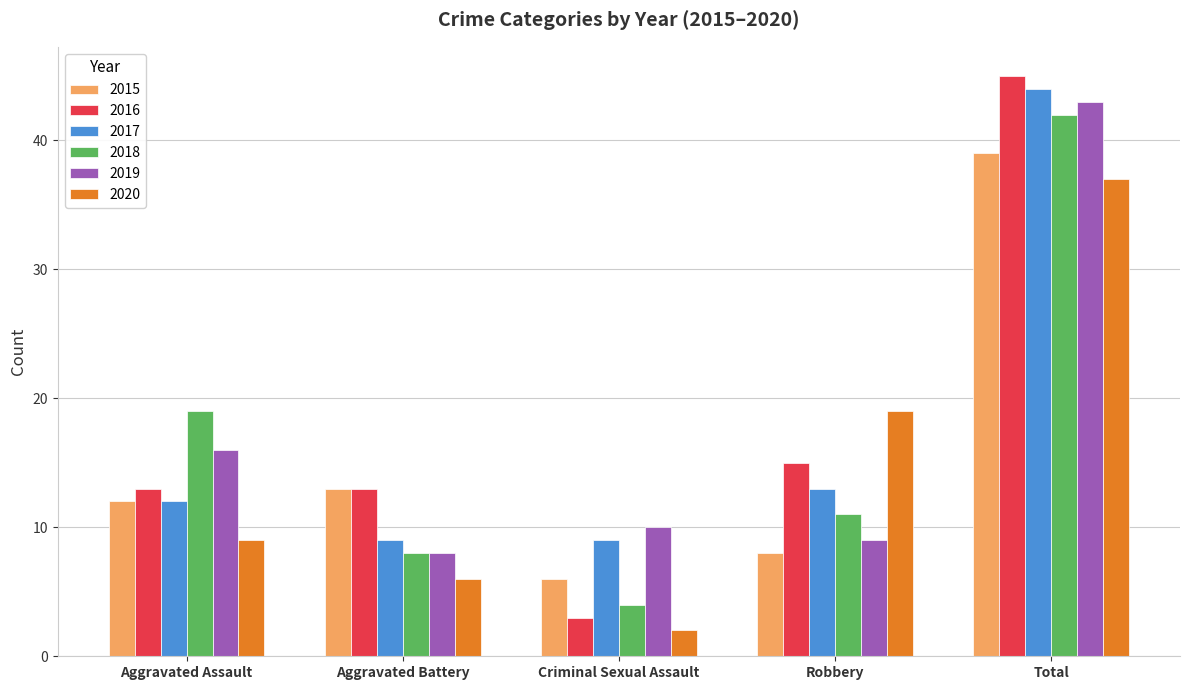

What is the label of the 1st bar from the right?

Total